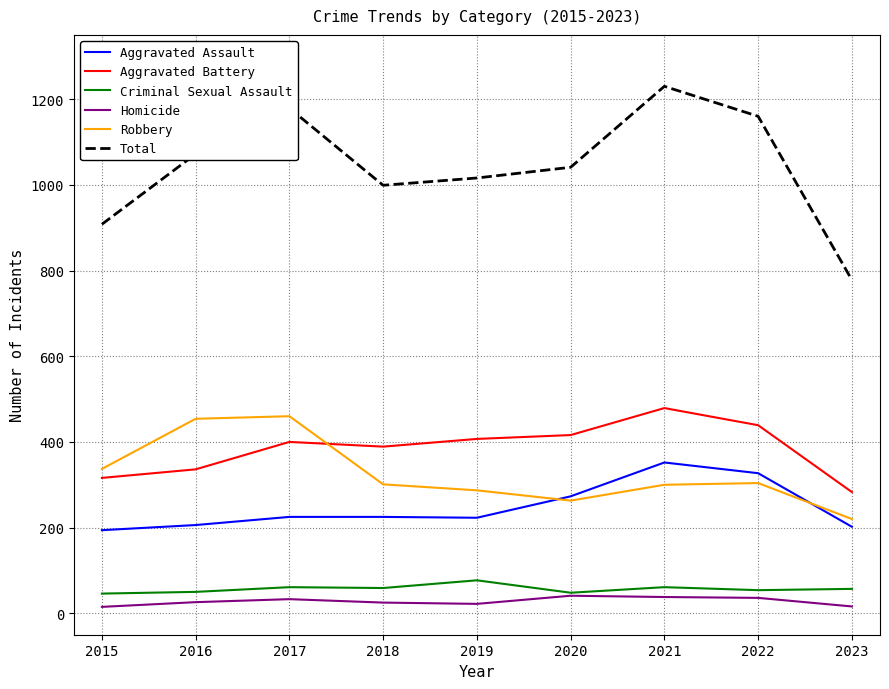

What is the spread (max minus min) of values at 2017?

1146